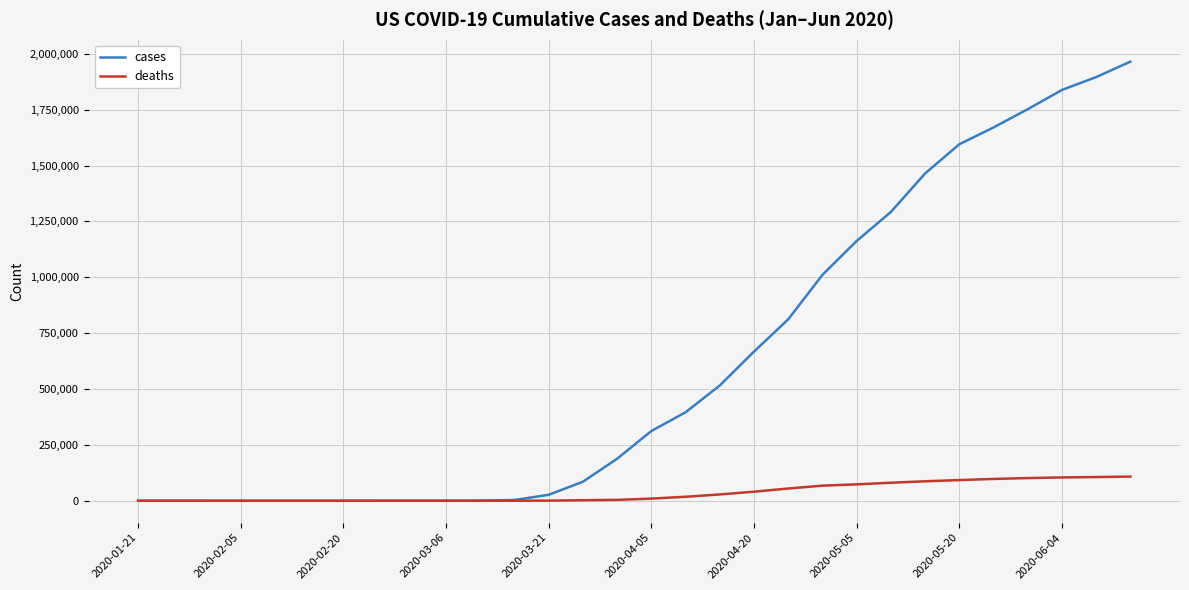

List the series in order of their peak value, highest first.

cases, deaths